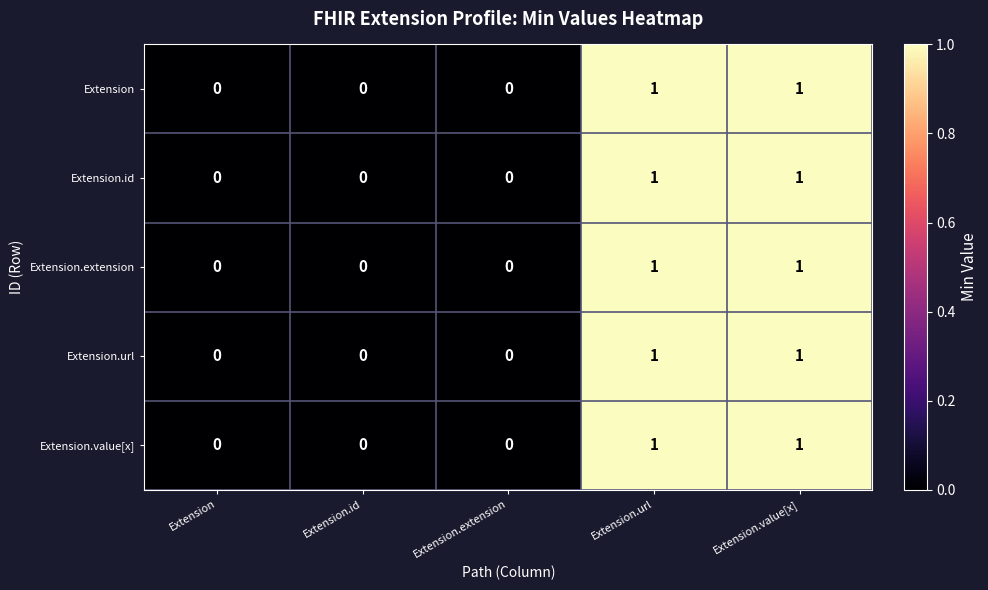

What is the total value across all series at Extension.value[x]?

5